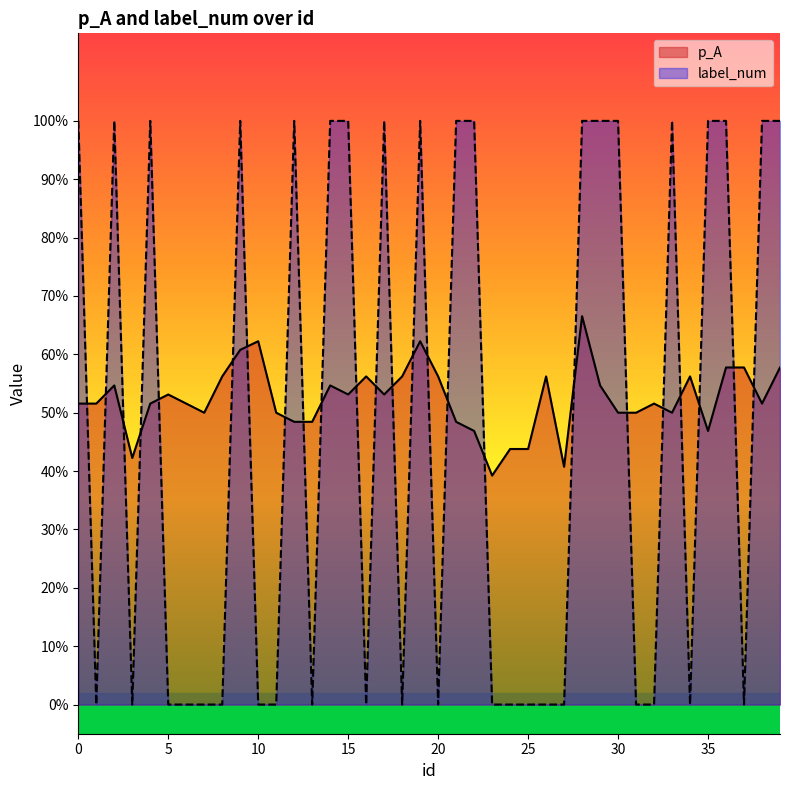

Reading right to left, extract all data points from this chart.

p_A: 0.6	0.5	0.6	0.6	0.5	0.6	0.5	0.5	0.5	0.5	0.5	0.7	0.4	0.6	0.4	0.4	0.4	0.5	0.5	0.6	0.6	0.6	0.5	0.6	0.5	0.5	0.5	0.5	0.5	0.6	0.6	0.6	0.5	0.5	0.5	0.5	0.4	0.5	0.5	0.5
label_num: 1.0	1.0	0.0	1.0	1.0	0.0	1.0	0.0	0.0	1.0	1.0	1.0	0.0	0.0	0.0	0.0	0.0	1.0	1.0	0.0	1.0	0.0	1.0	0.0	1.0	1.0	0.0	1.0	0.0	0.0	1.0	0.0	0.0	0.0	0.0	1.0	0.0	1.0	0.0	1.0